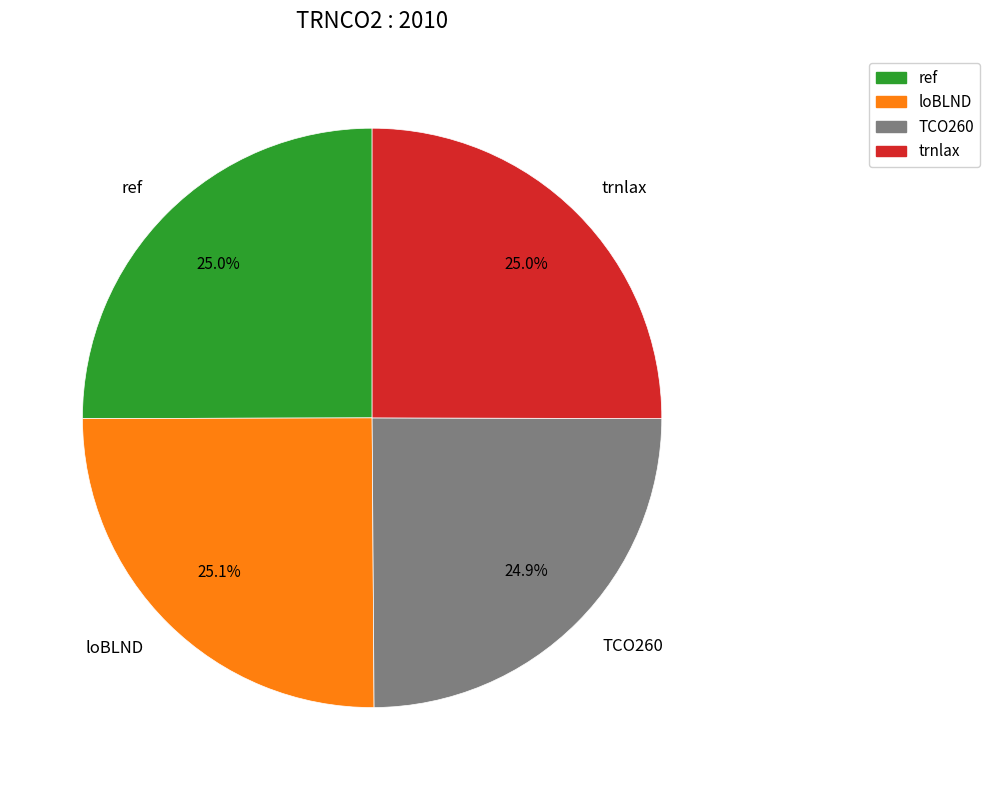

What portion of the pie excludes TCO260?

75.1%